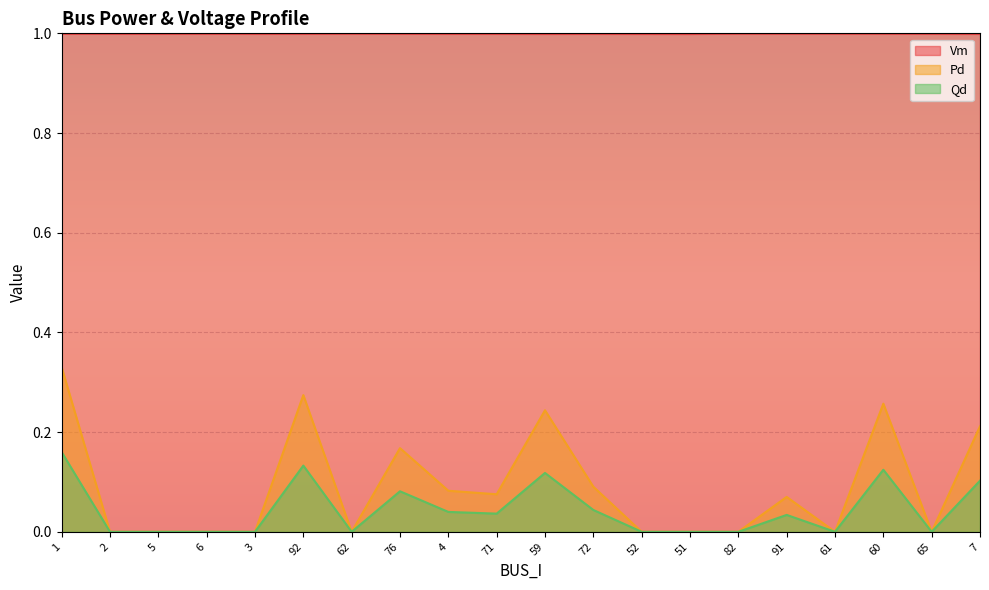

How many interior local peaks does the Qd series have?

5